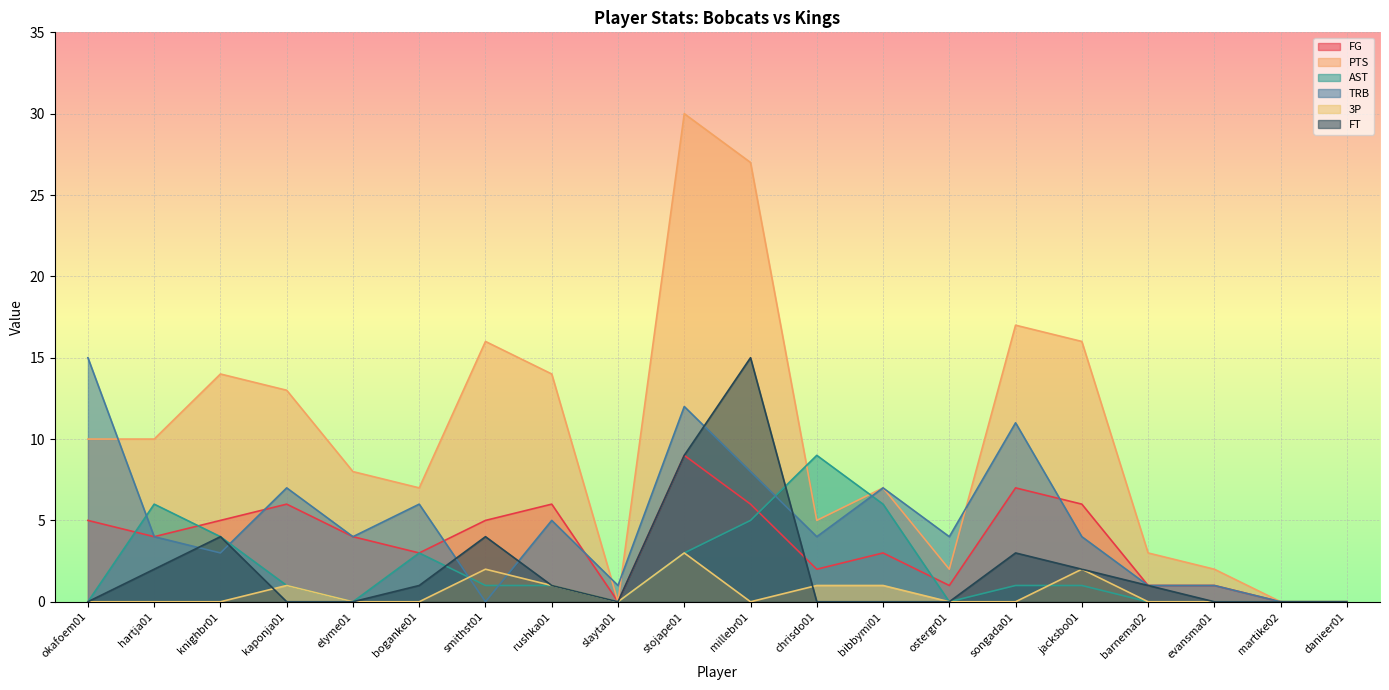

At which label does FG reach its minimum?

slayta01